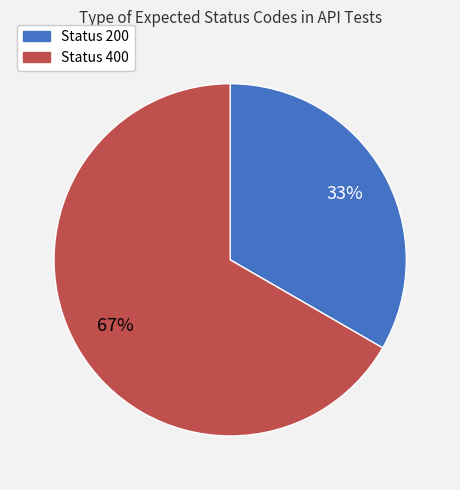

To the nearest percent, what is the average slice percentage?

50%